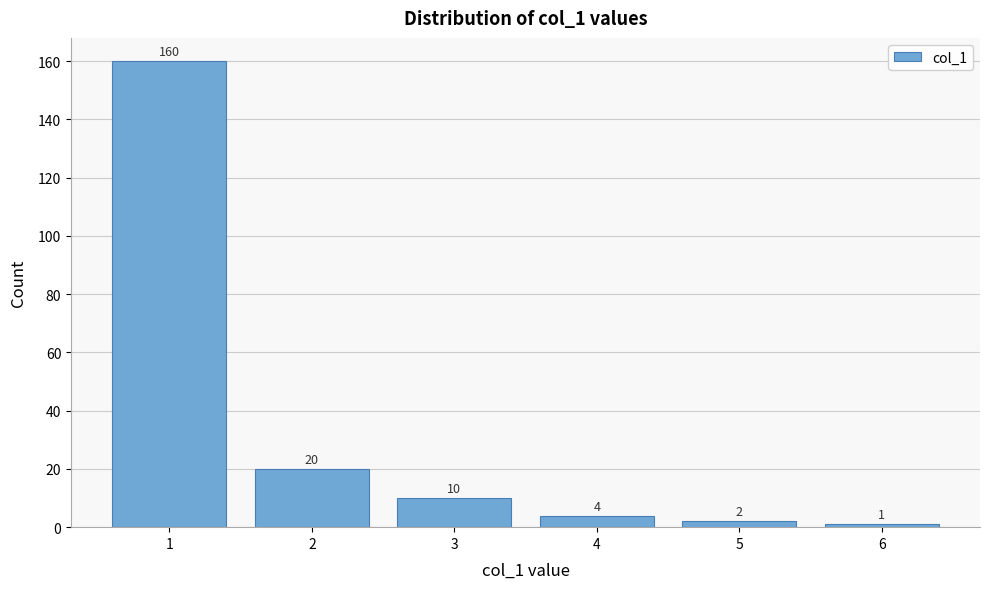

Reading left to right, list all the values displayed in this chart.

160	20	10	4	2	1